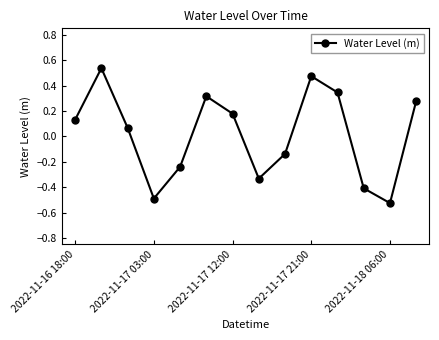

What is the difference between the maximum and minimum values?

1.1